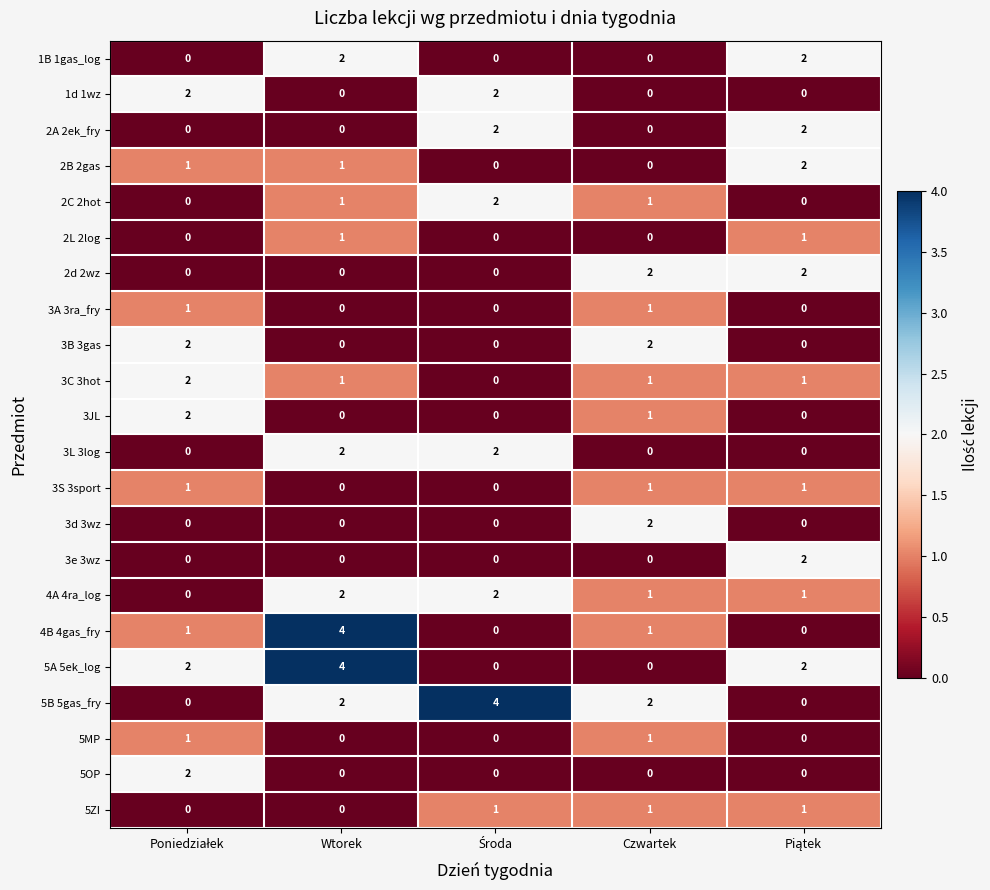

The value of 5A 5ek_log at Wtorek is 4. True or false?

True